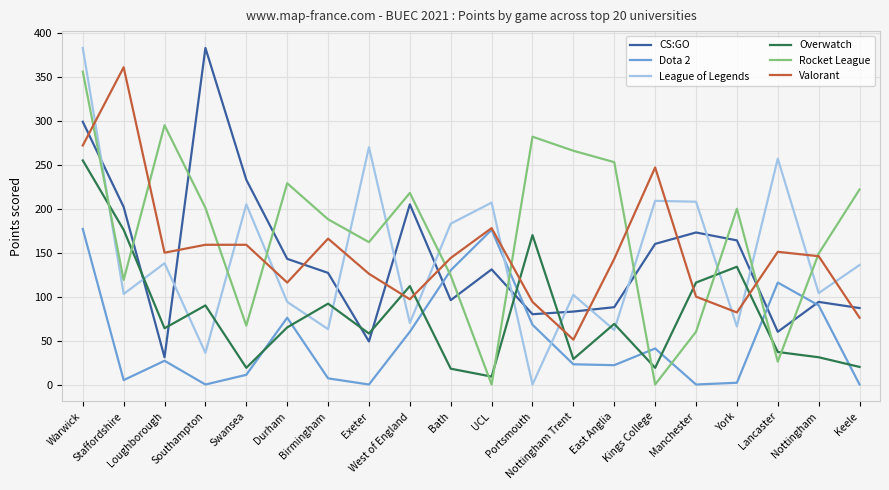

How many distinct data groups are displayed?

6